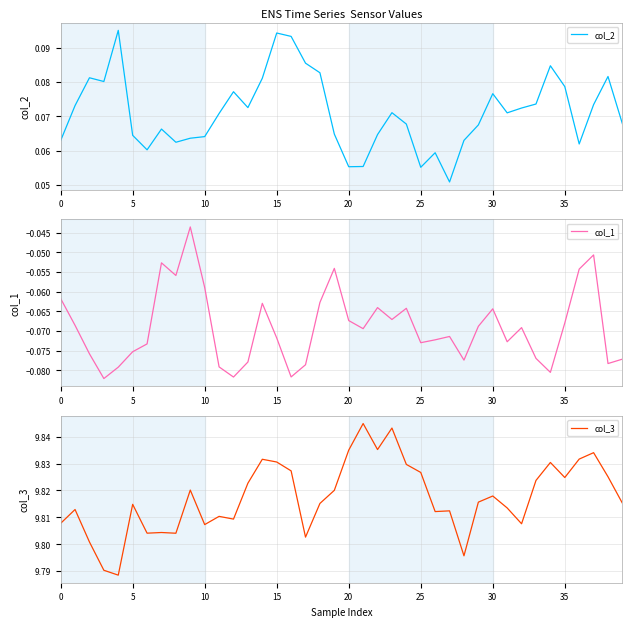

True or false: col_2 and col_3 intersect in this chart.

False